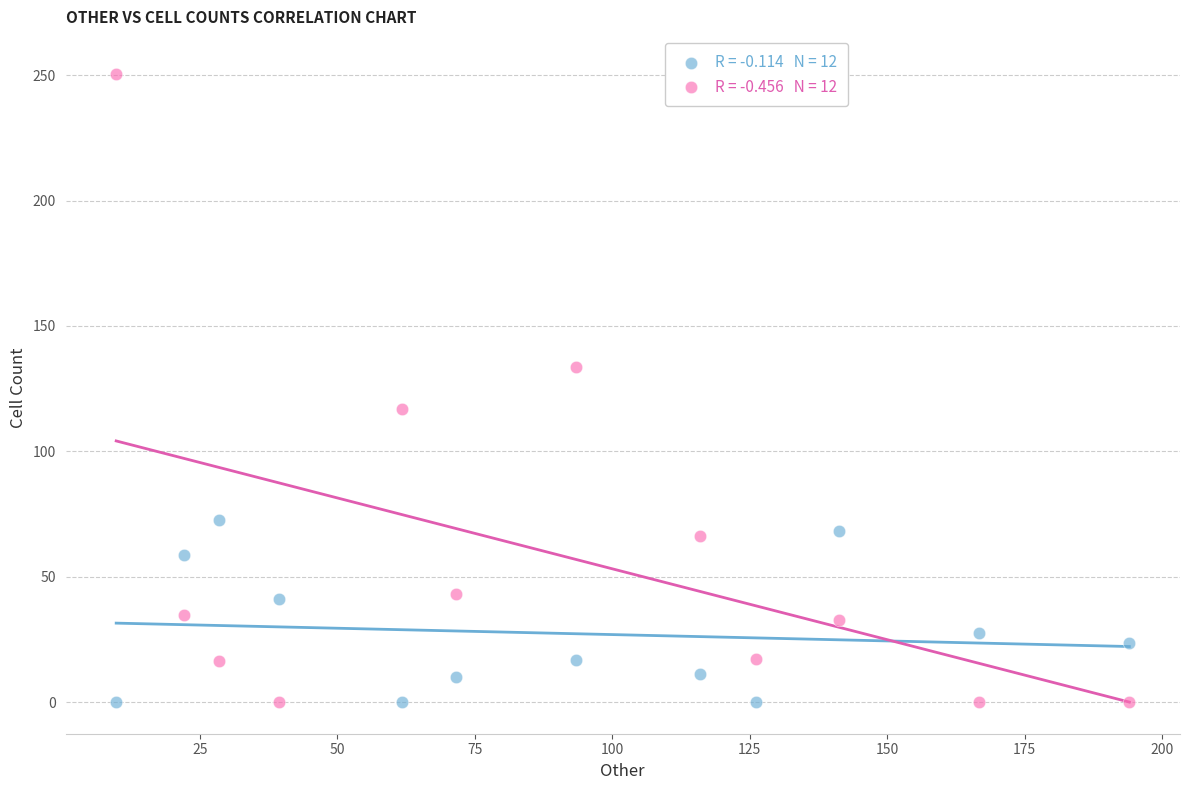

Across all data points, what is the range of Y values (max minus min)?

250.5